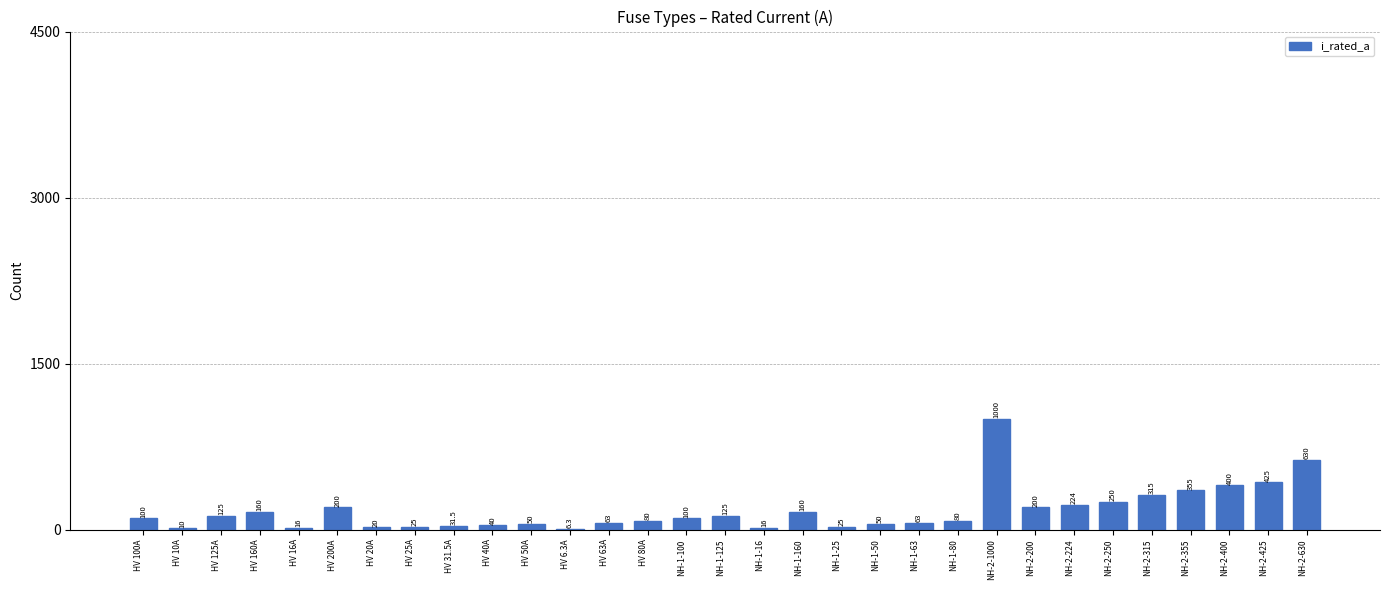

What is the change in value from HV 50A to NH-1-16?

-34.0